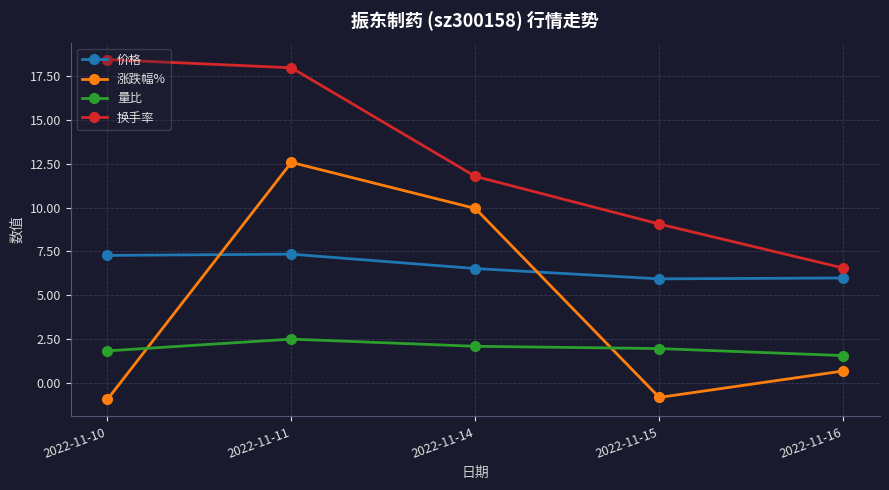

Is this an area chart (filled region under the line)?

No